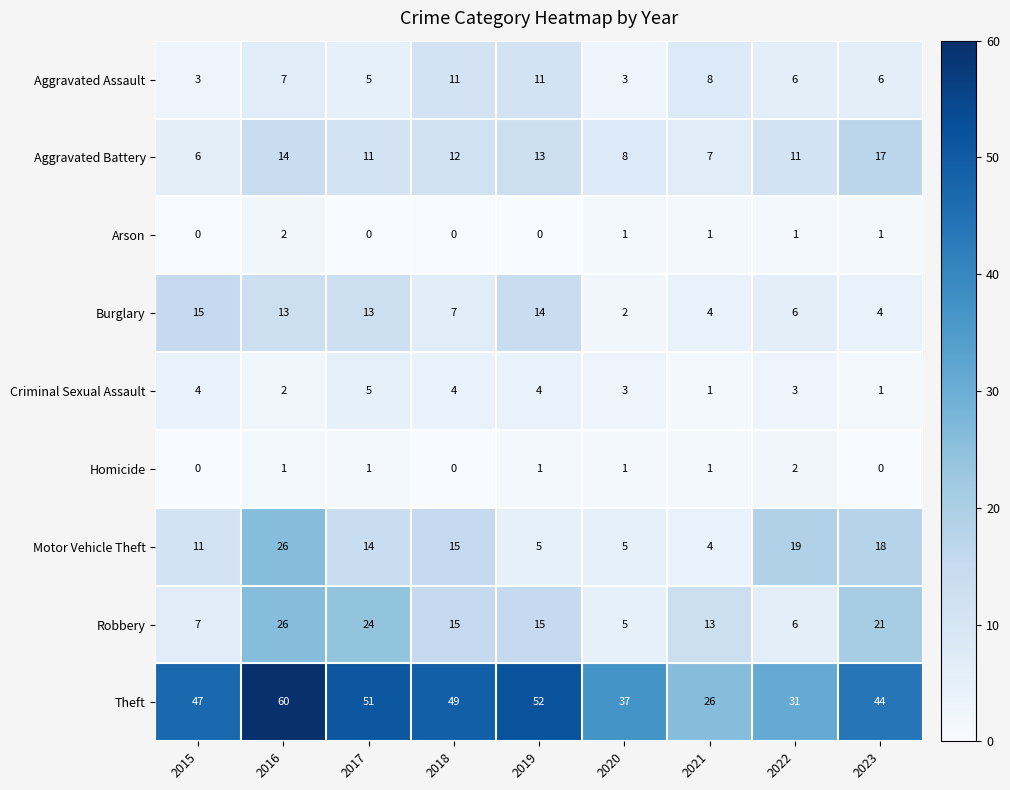

Which series has the largest range (max minus min)?

Theft